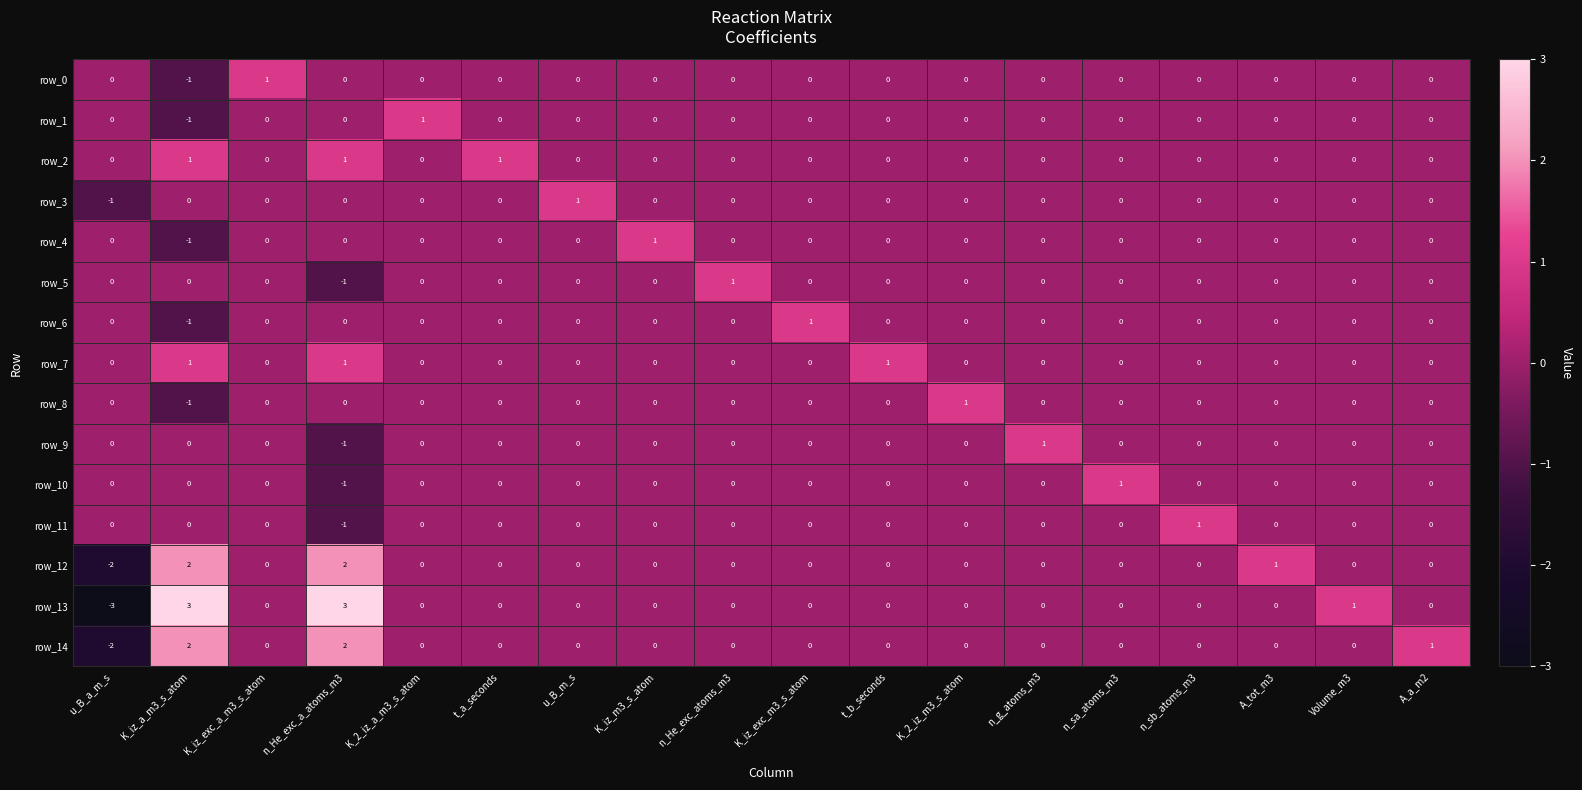

Count the row_1 values in the range 0 to 1.

17